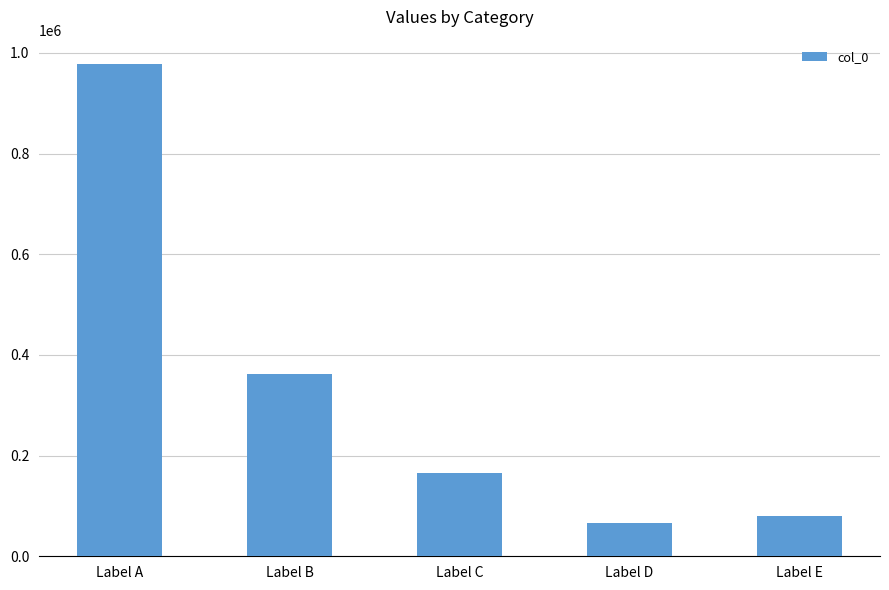

At which category does the chart reach its peak across all series?

Label A